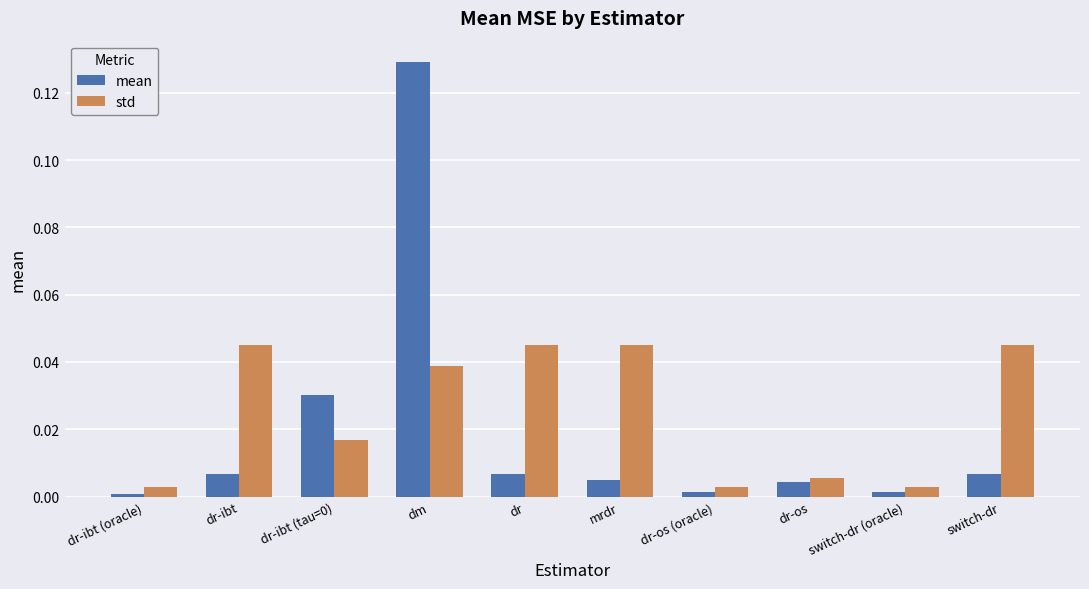

True or false: std has a value of 0.0 at mrdr.

True